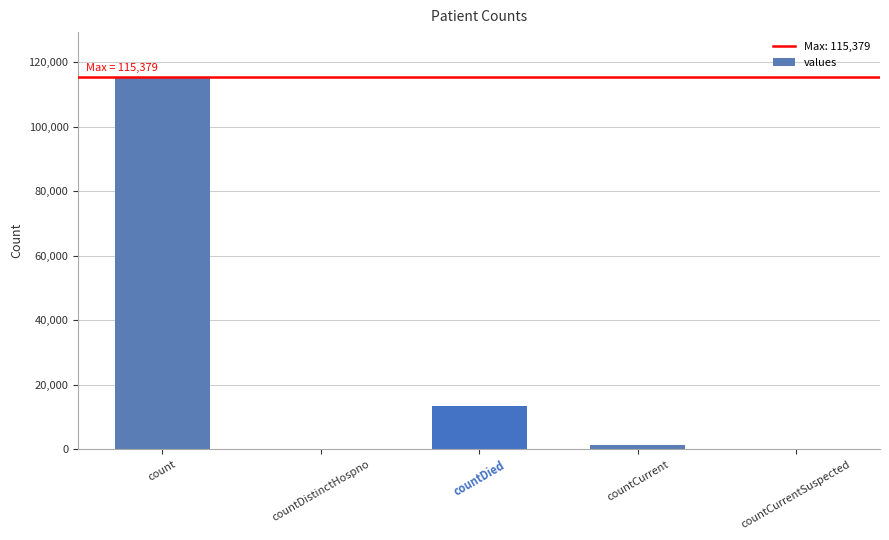

Reading left to right, extract all data points from this chart.

115379	0	13343	1383	0